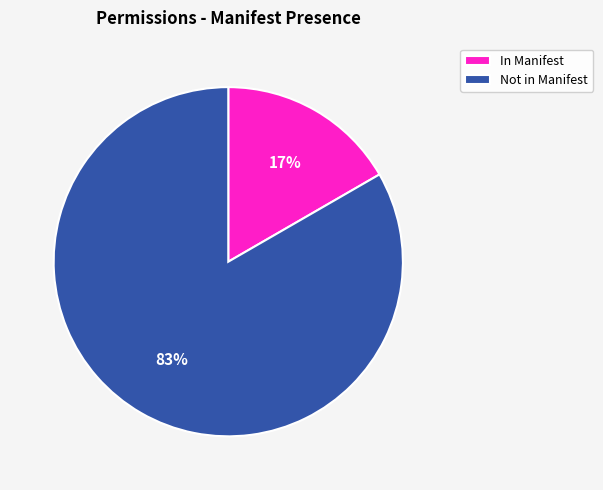

The Not in Manifest slice represents 83% of the pie. True or false?

True